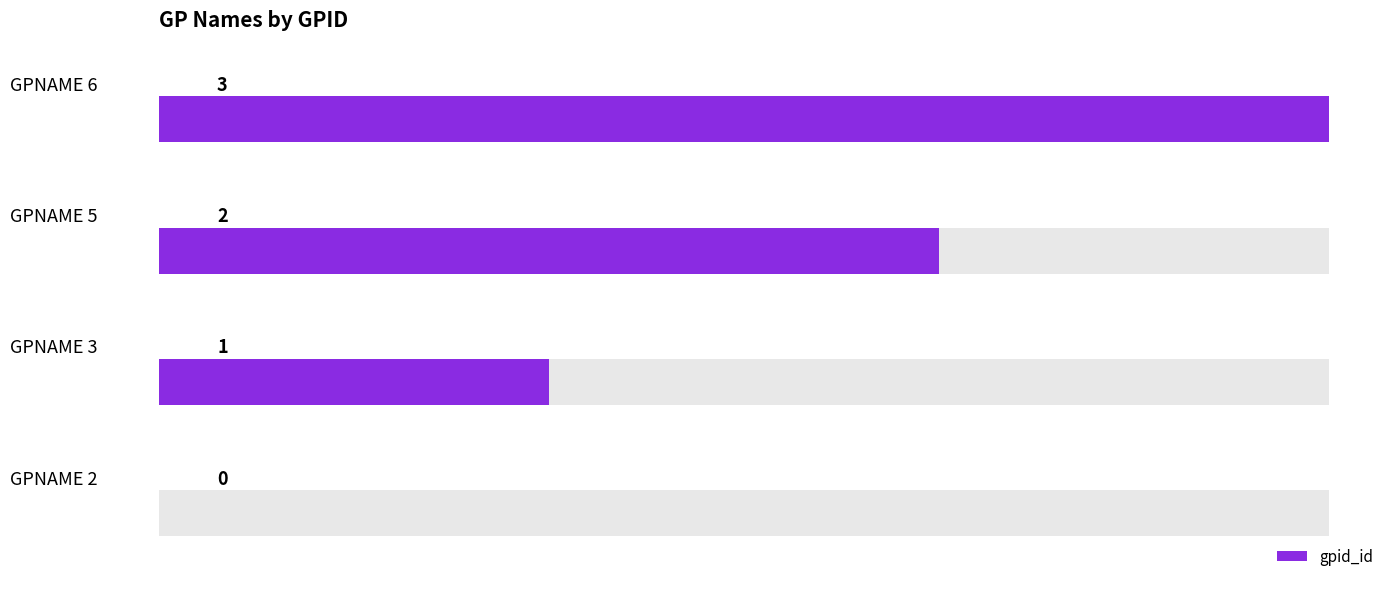

Approximately how many times larger is the value at 1 compared to 2?

0.5